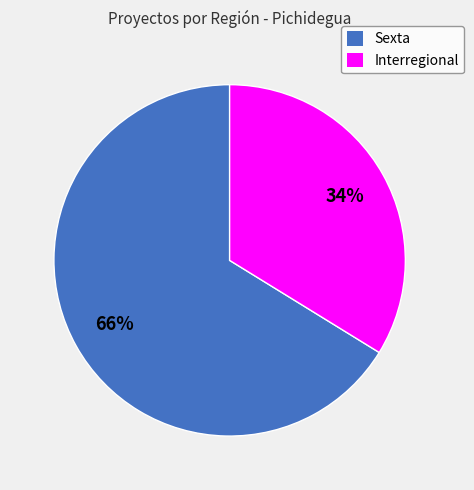

True or false: Sexta accounts for 74% of the total.

False